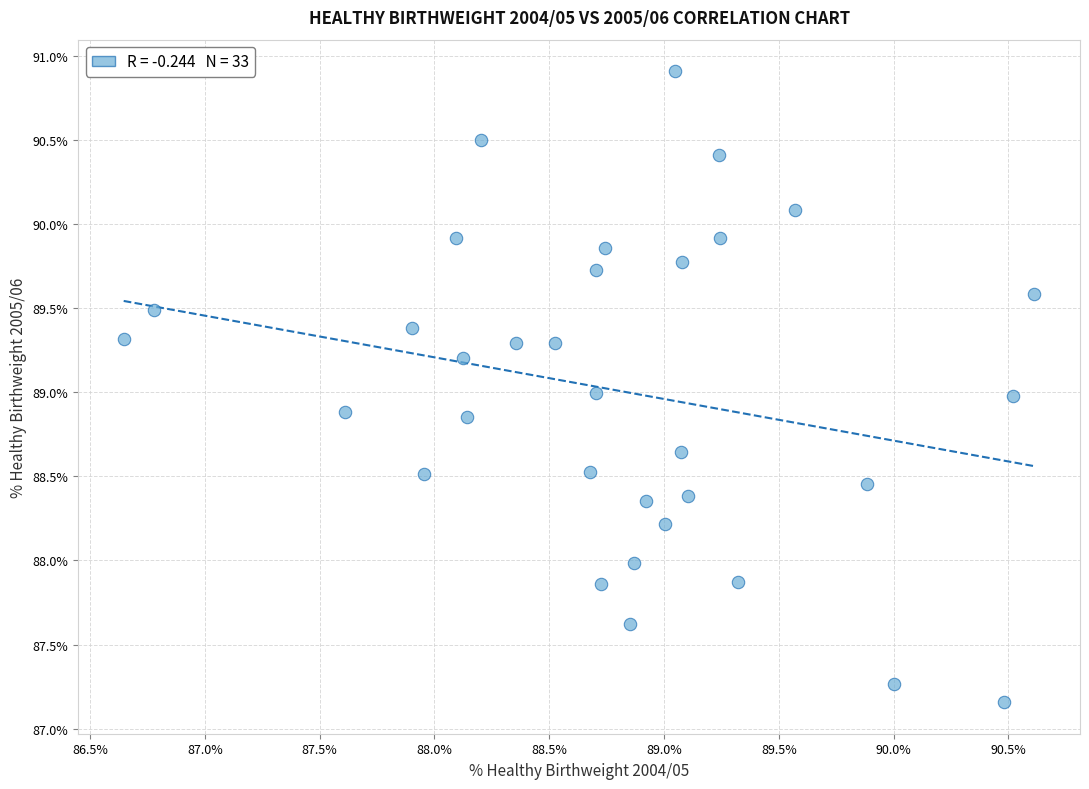

What is the range of X values (max minus min)?

4.0